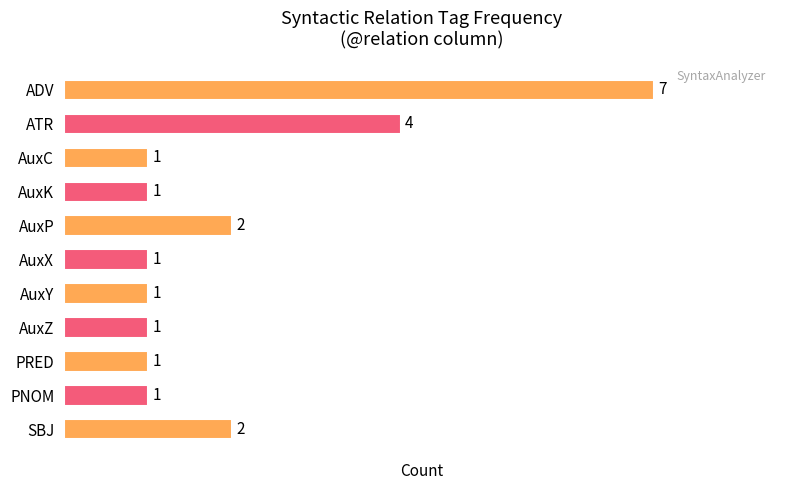

Does the chart contain stacked bars?

No